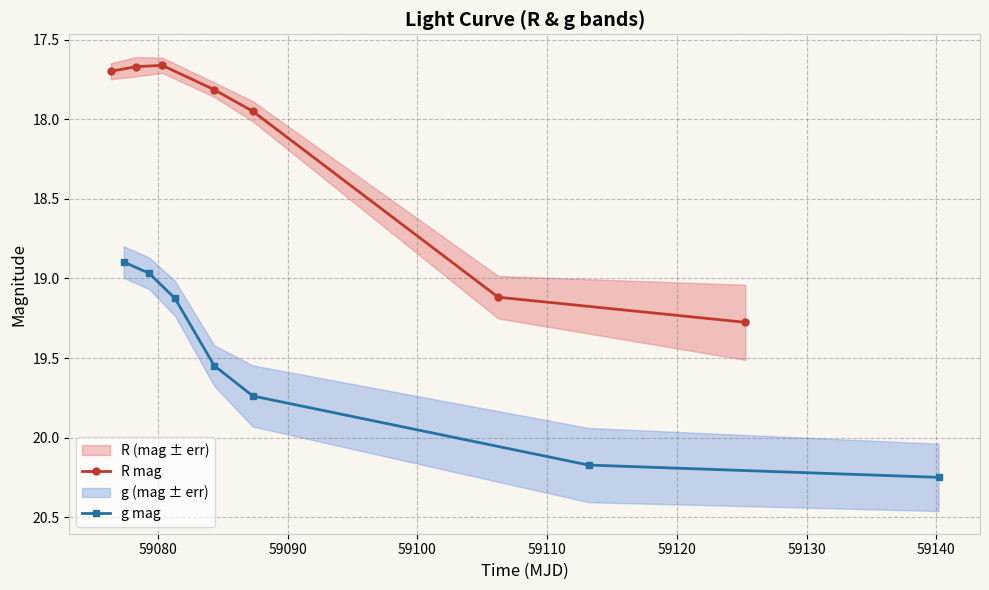

In R mag, how many points are lower than both neighbors (excluding endpoints)?

1